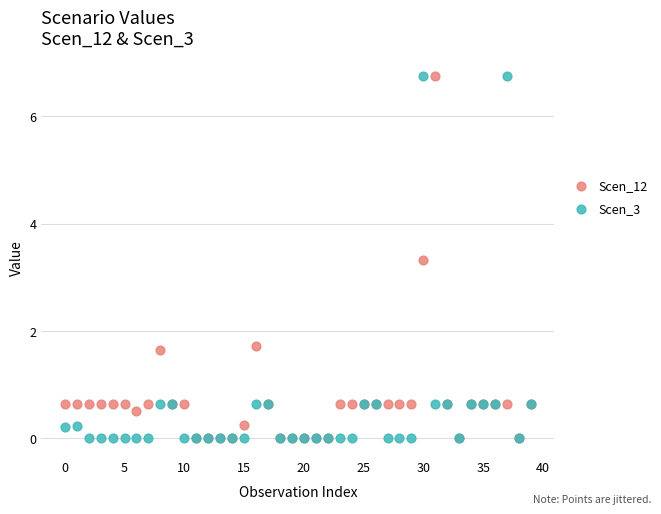

Across all series, what Y value is closest to 3?

3.3